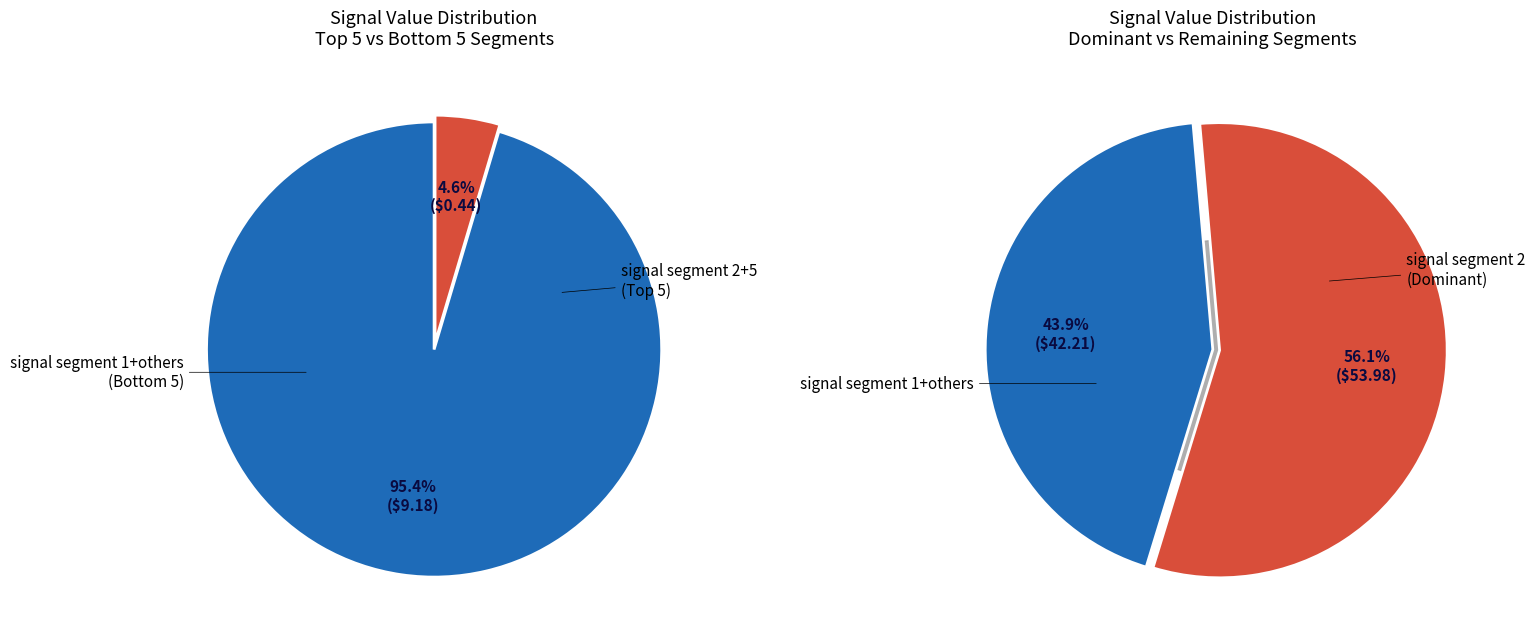

How many segments does this pie chart have?

10